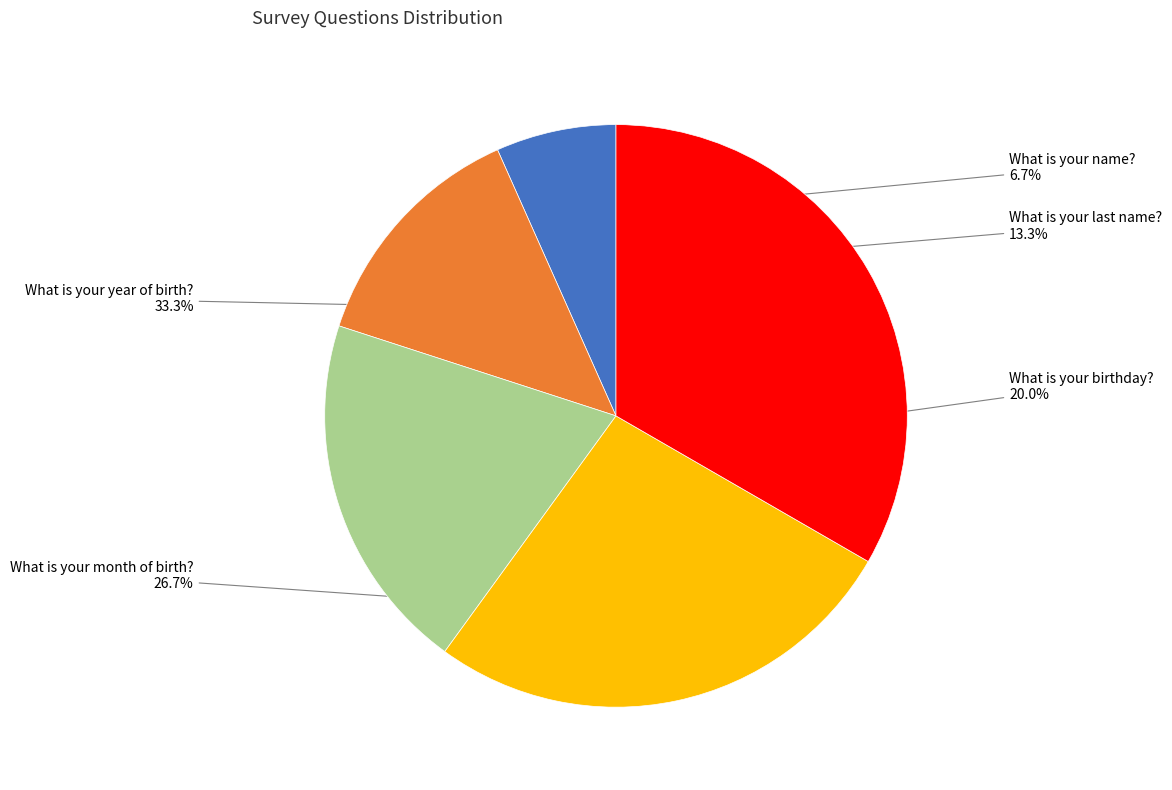

Which category has the biggest portion of the pie?

What is your year of birth?